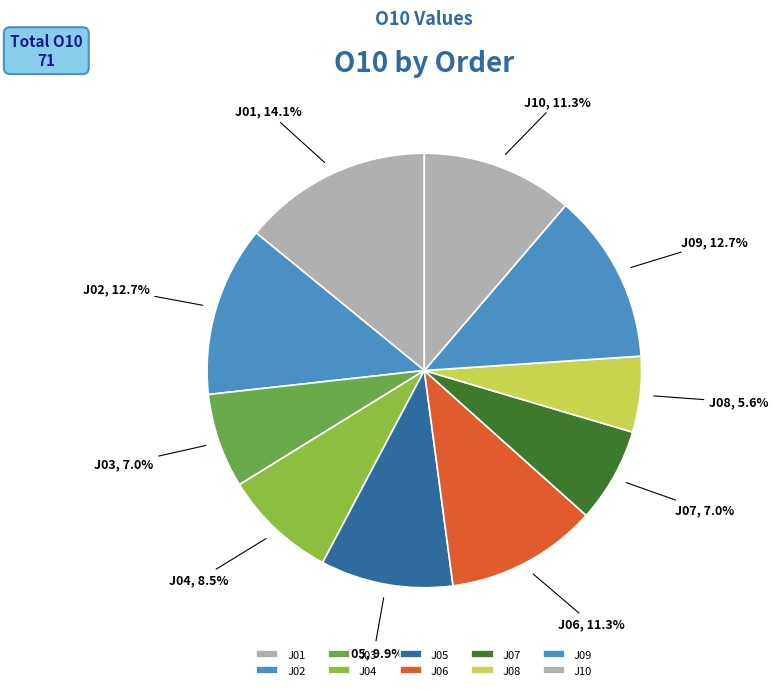

How much of the chart is everything except J02?

87.3%